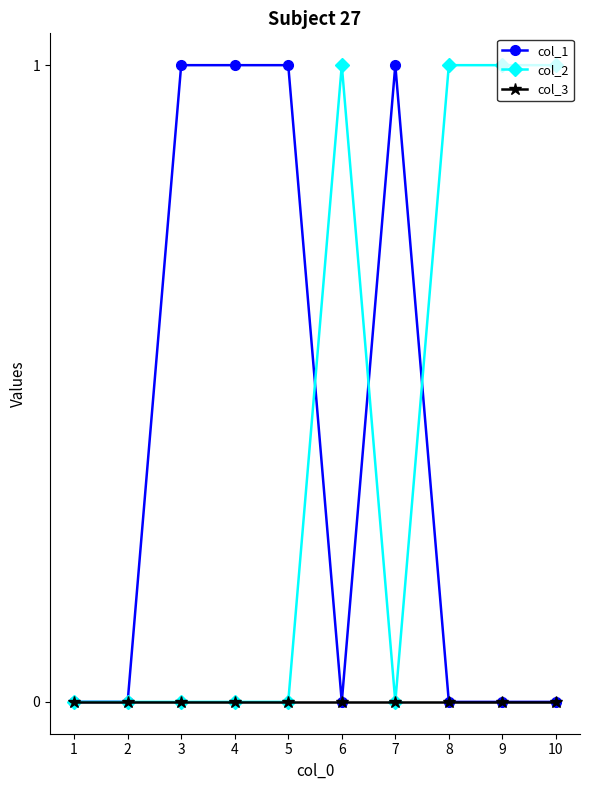

Which series changed the most between 1 and 9?

col_2